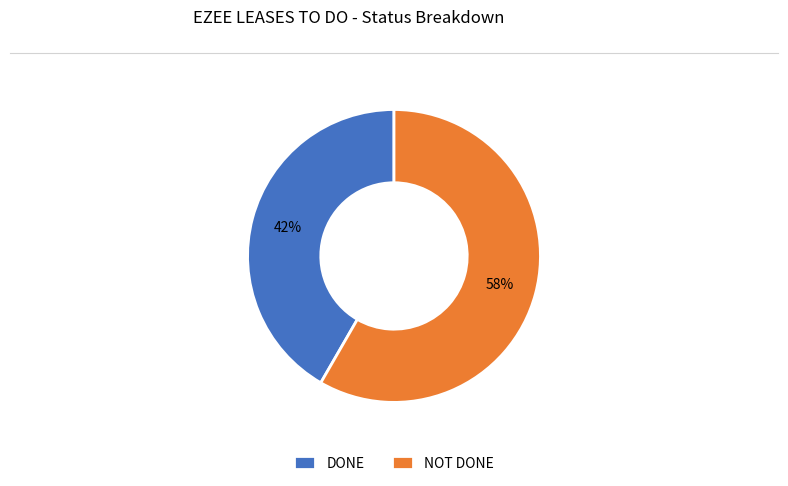

Is NOT DONE the majority of the pie?

Yes